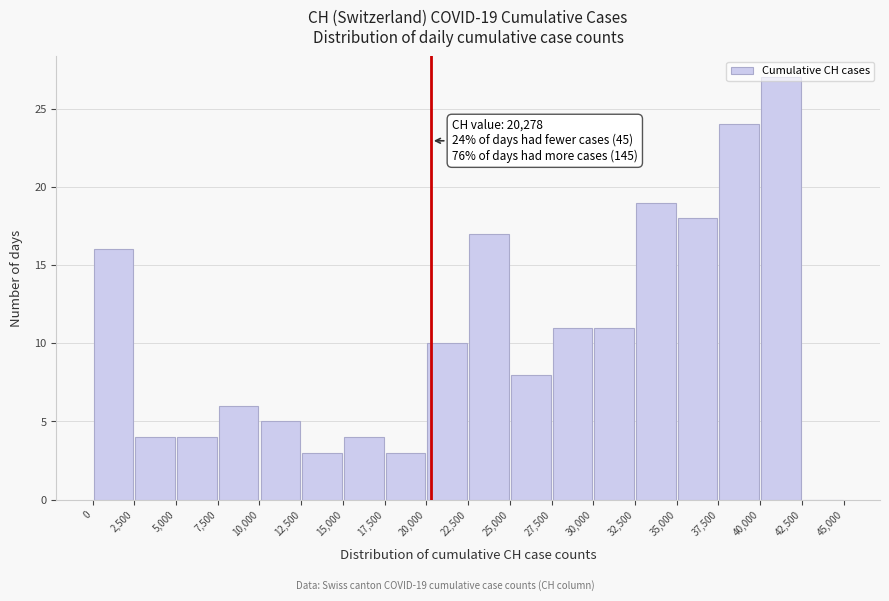

Over which range of the x-axis is the bar tallest?

40,000 to 42,500